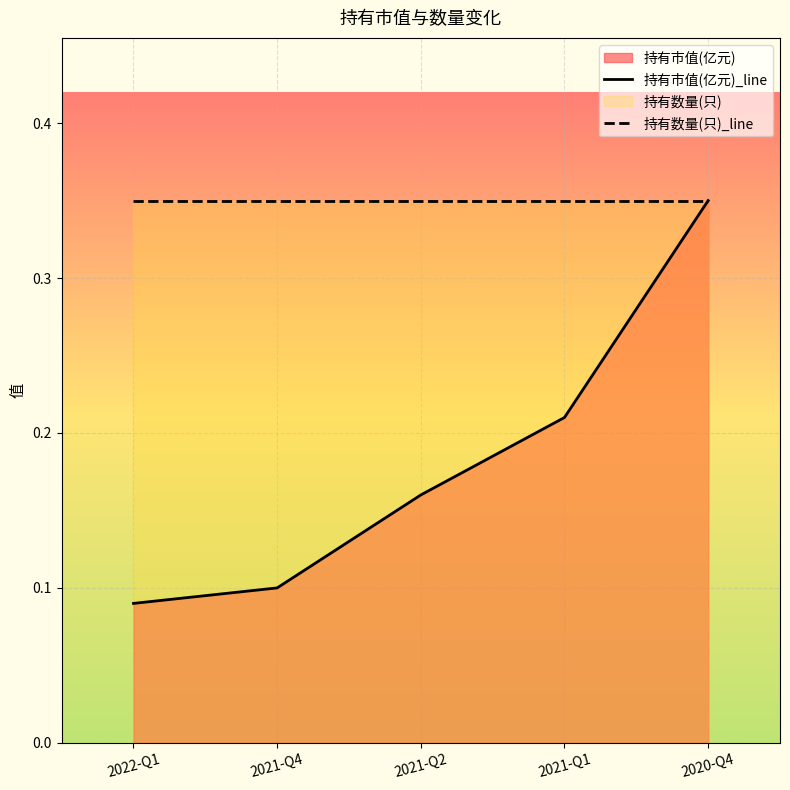

List the series in order of their peak value, highest first.

持有市值(亿元)_line, 持有数量(只)_line